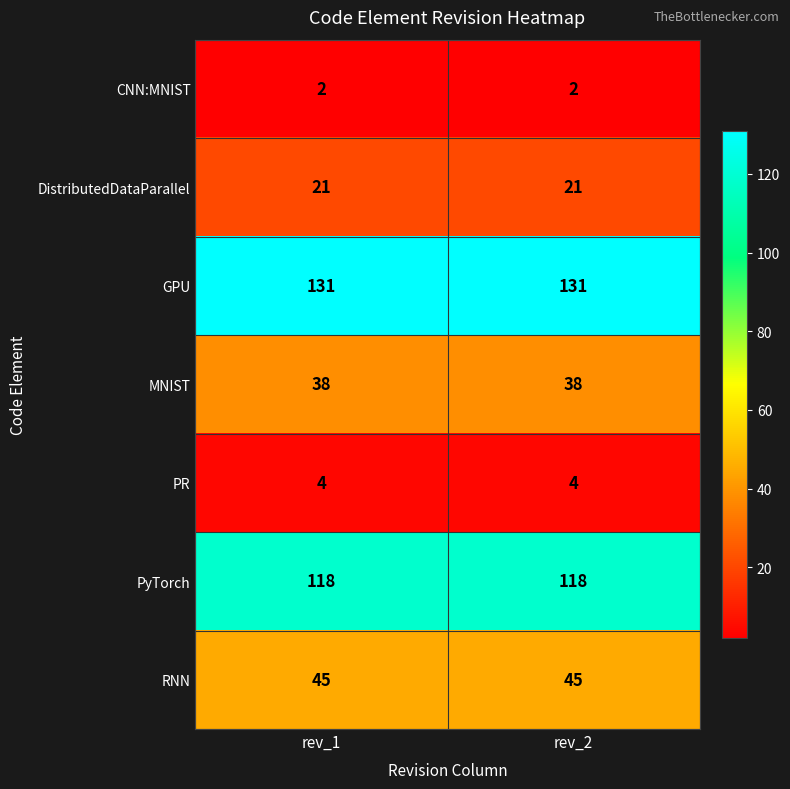

Rank the series at rev_1 from highest to lowest value.

GPU, PyTorch, RNN, MNIST, DistributedDataParallel, PR, CNN:MNIST